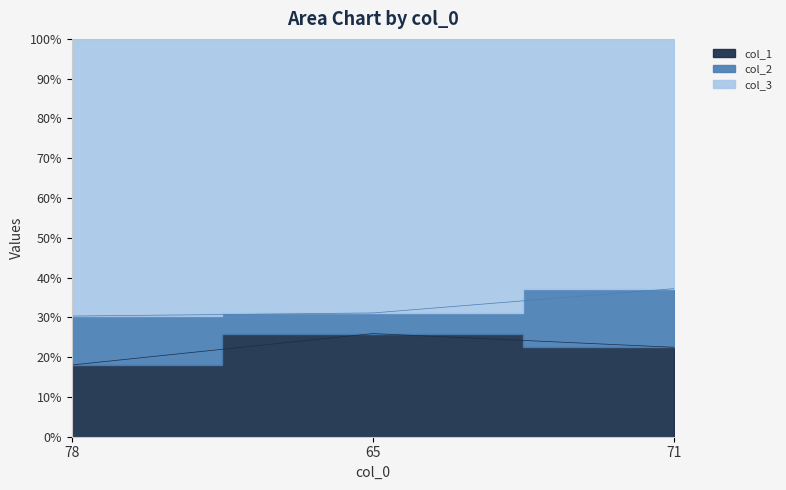

What position from the left is 65?

2